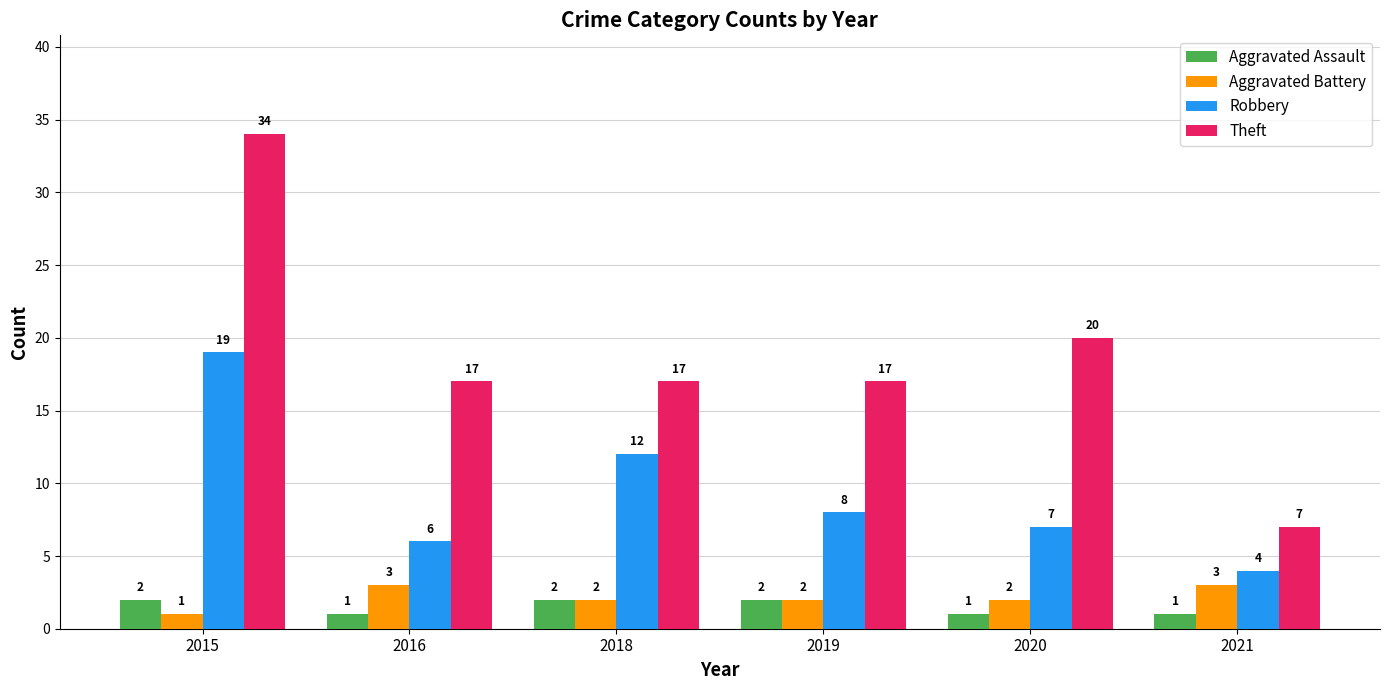

List the series in order of their peak value, highest first.

Theft, Robbery, Aggravated Battery, Aggravated Assault